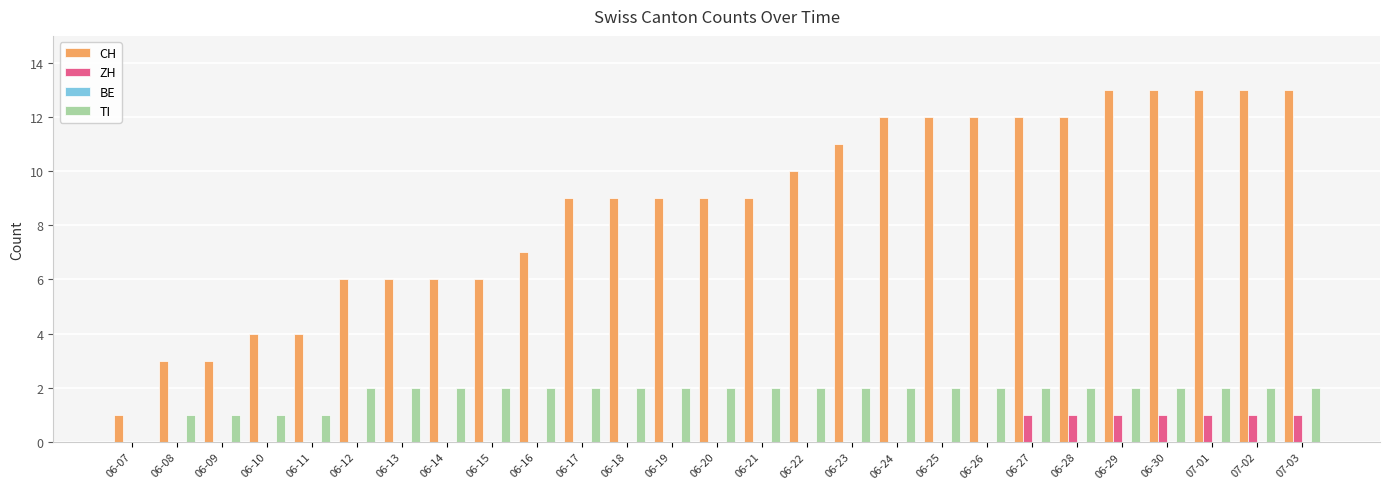

What is the sum of all TI values?

48